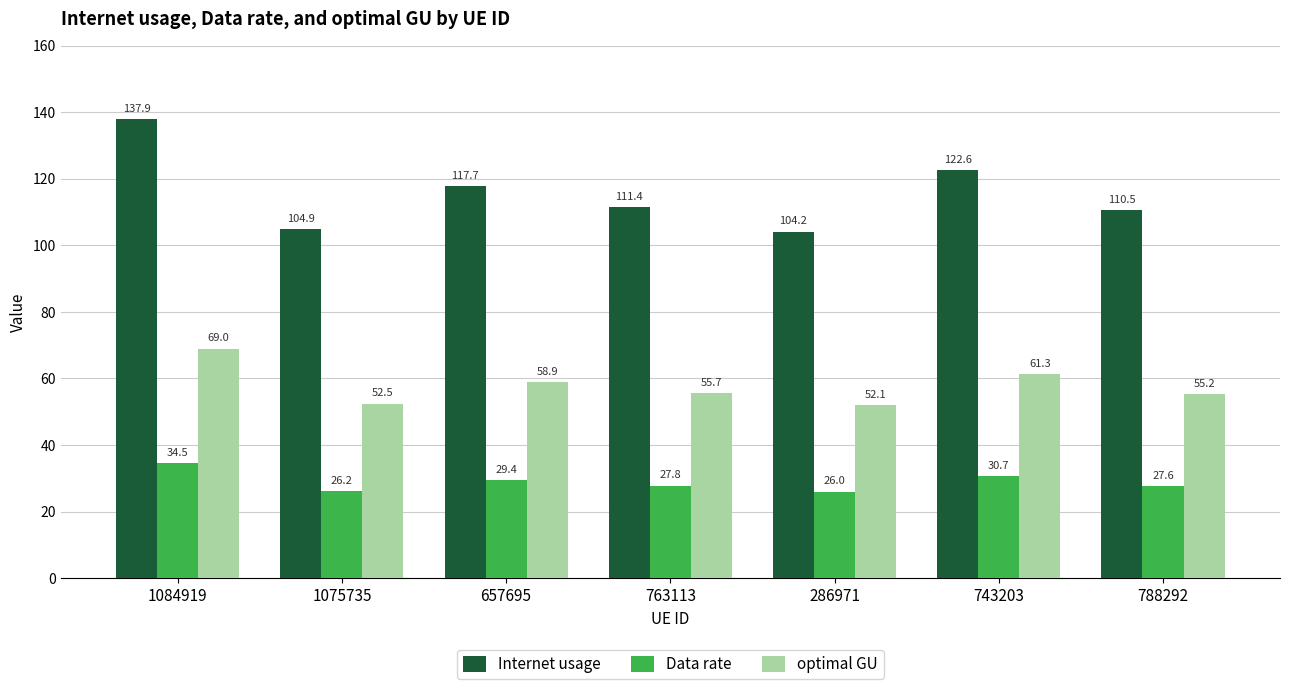

What is the label of the 2nd bar from the left?

1075735